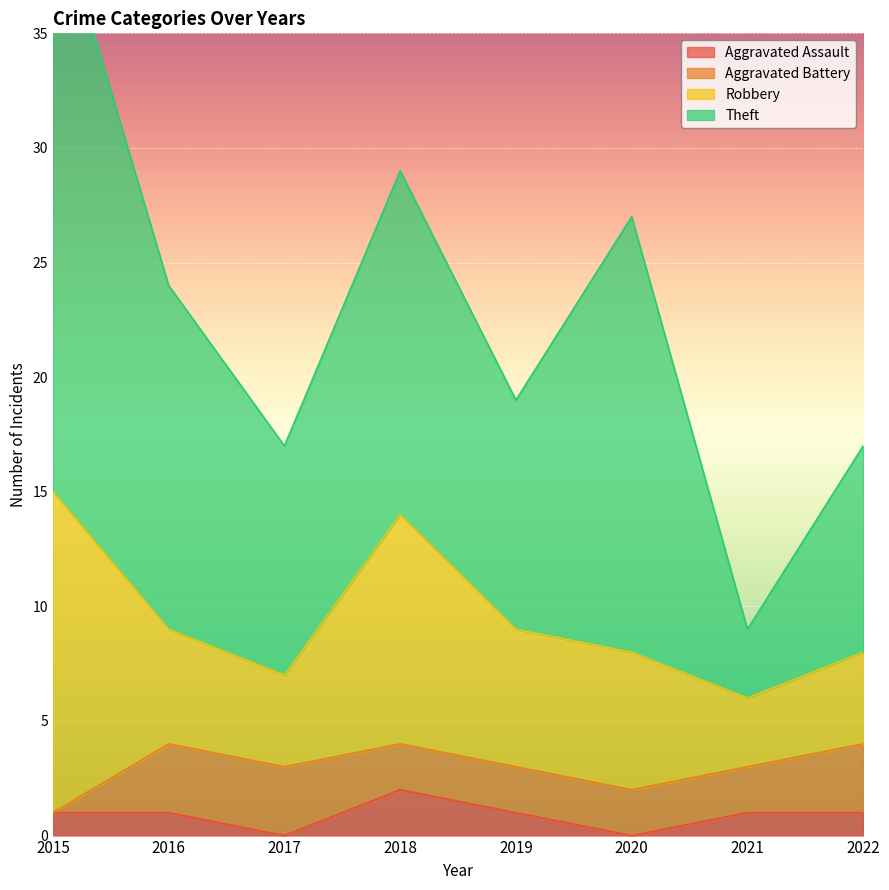

At how many categories does at least one series exceed 8?

7